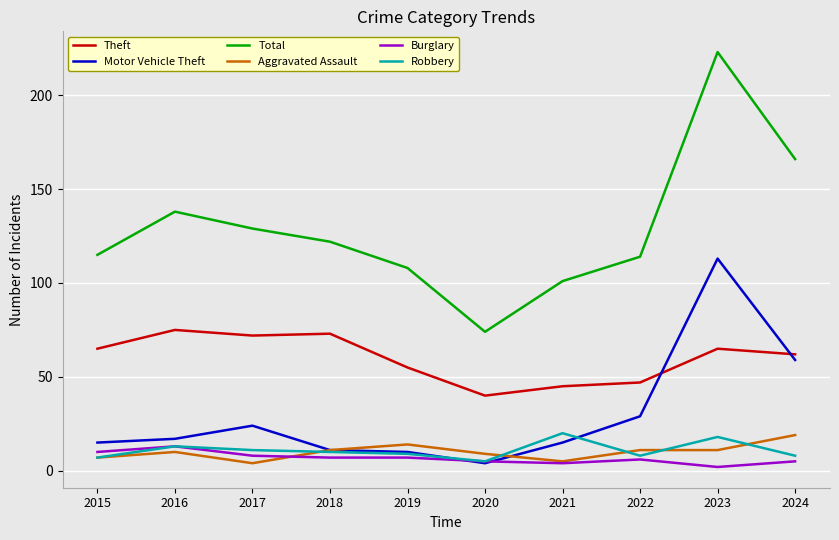

Where is the first local maximum for Aggravated Assault?

2016